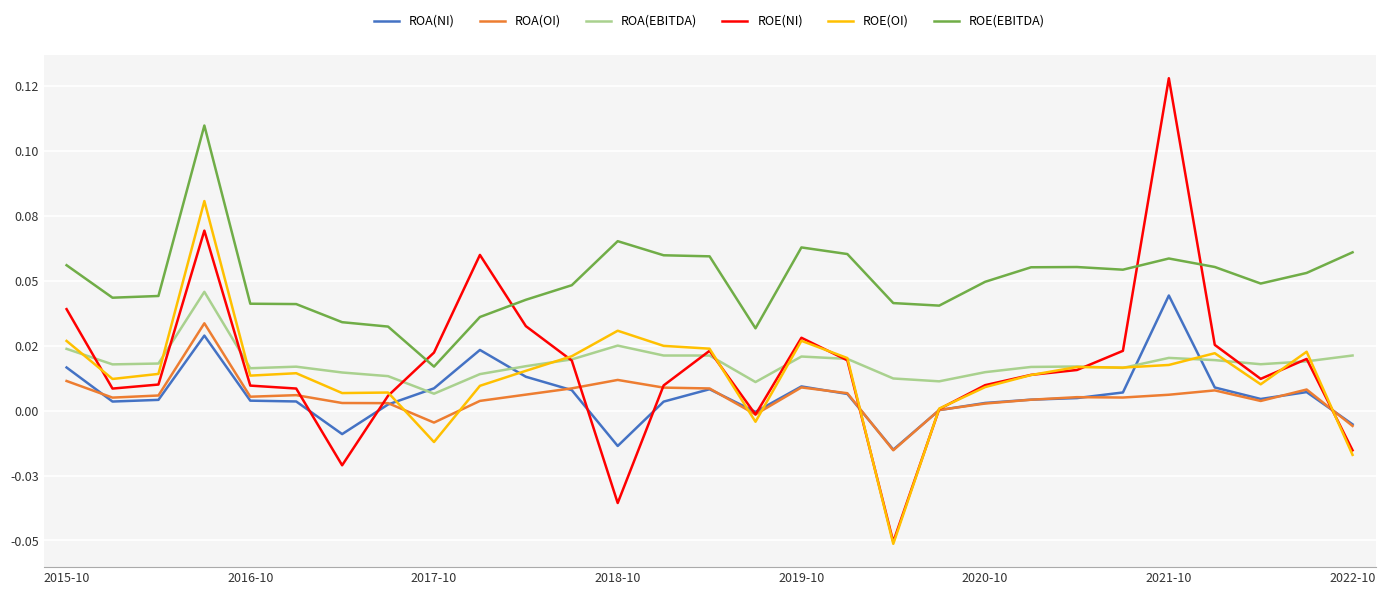

After their last crossing, which series has the higher values: ROA(EBITDA) or ROA(NI)?

ROA(EBITDA)